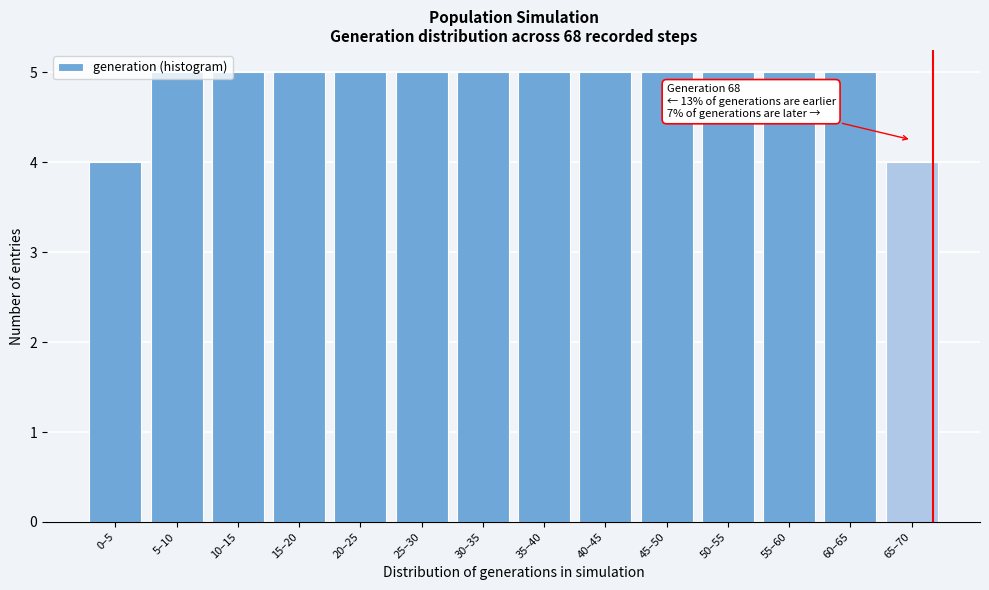

Is it true that the value at 50–55 is 5?

True